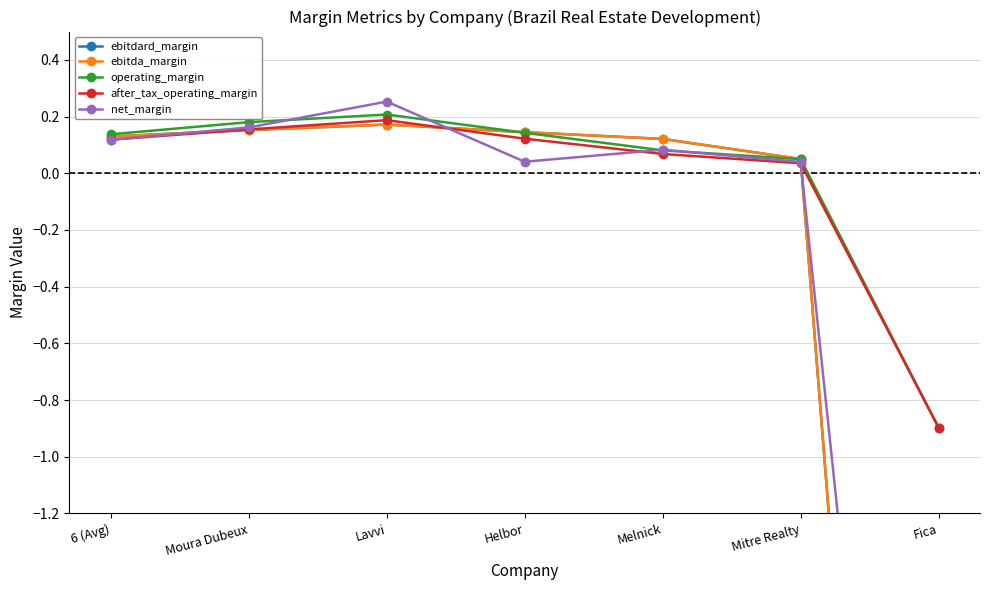

Which category has the highest value in the net_margin series?

Lavvi